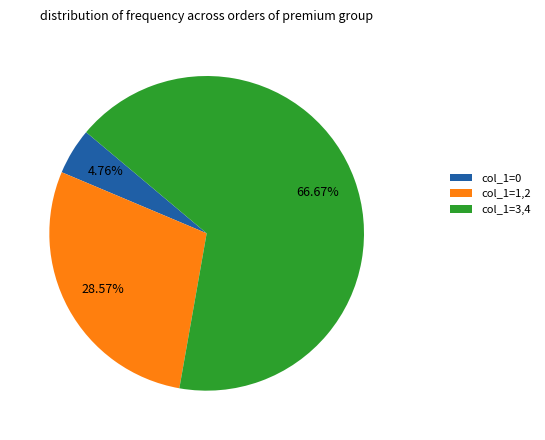

To the nearest percent, what is the difference between the largest and smallest slice percentages?

62%